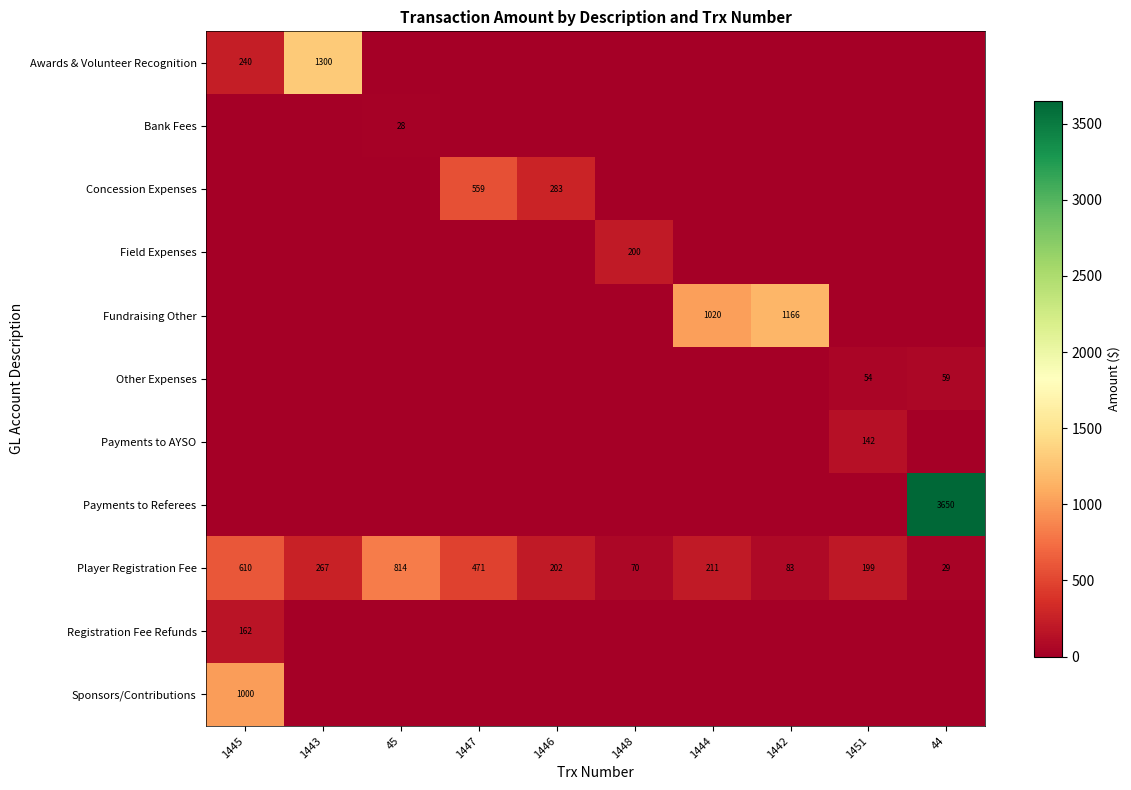

What is the maximum value for Player Registration Fee?

814